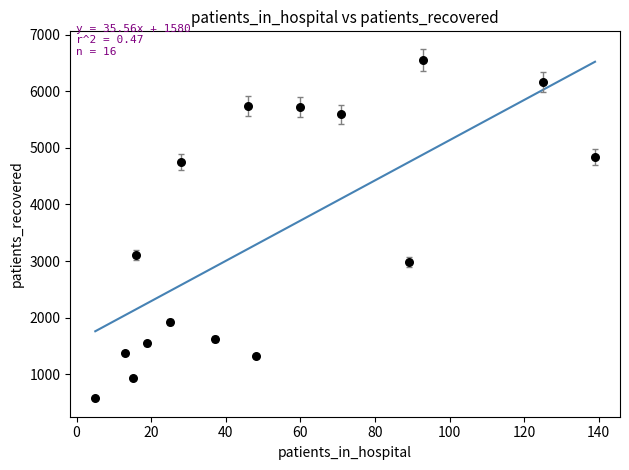

What Y value in the scatter plot is closest to 3564?

3107